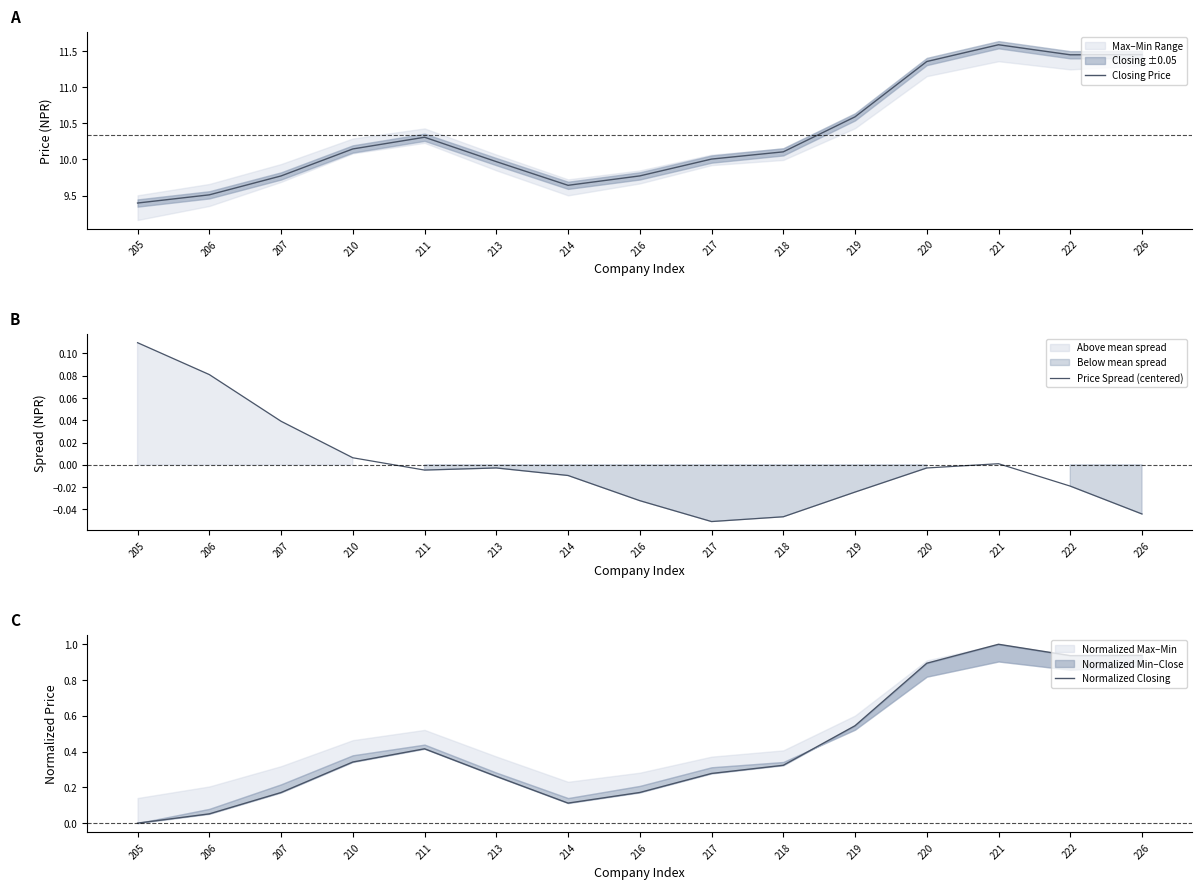

Where is Closing Price nearest to the value 10?

217